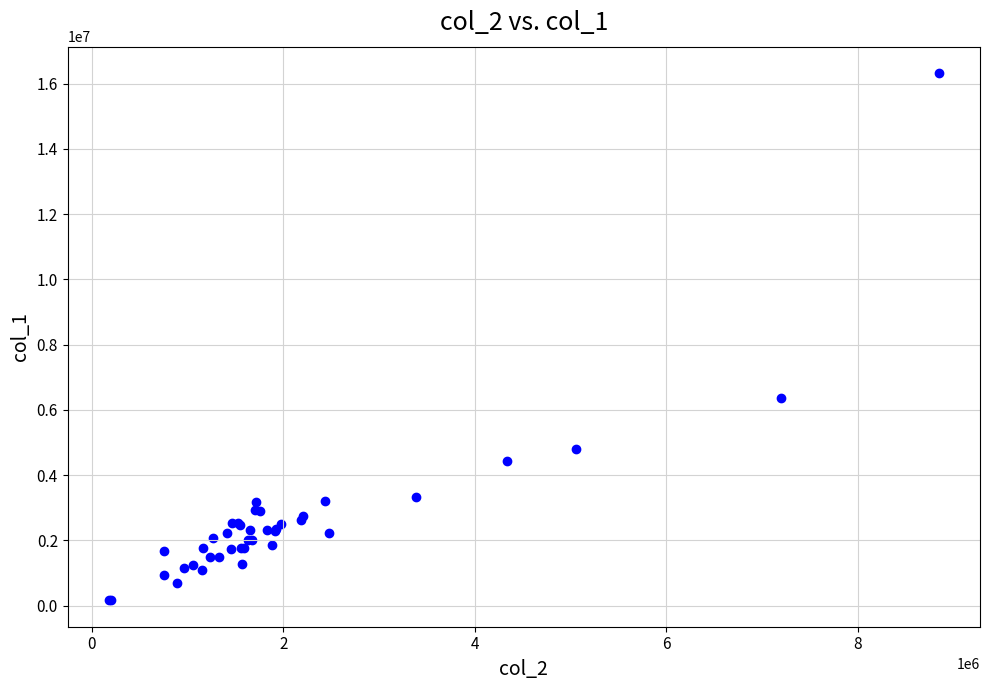

What Y value in the scatter plot is closest to 8240000?

6376000